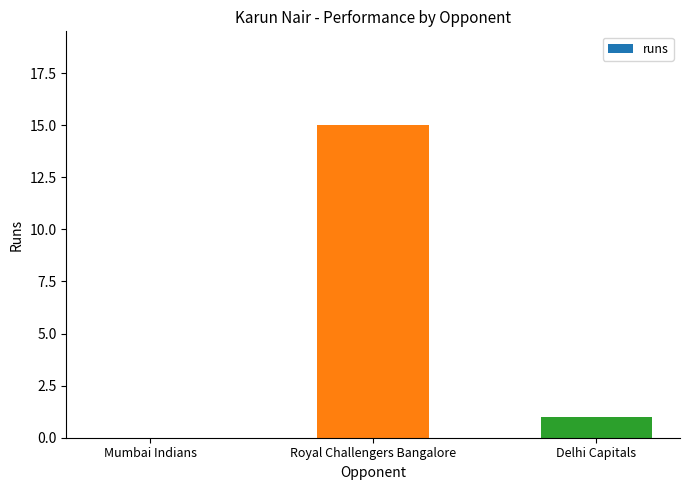

What is the approximate value at Delhi Capitals?

1